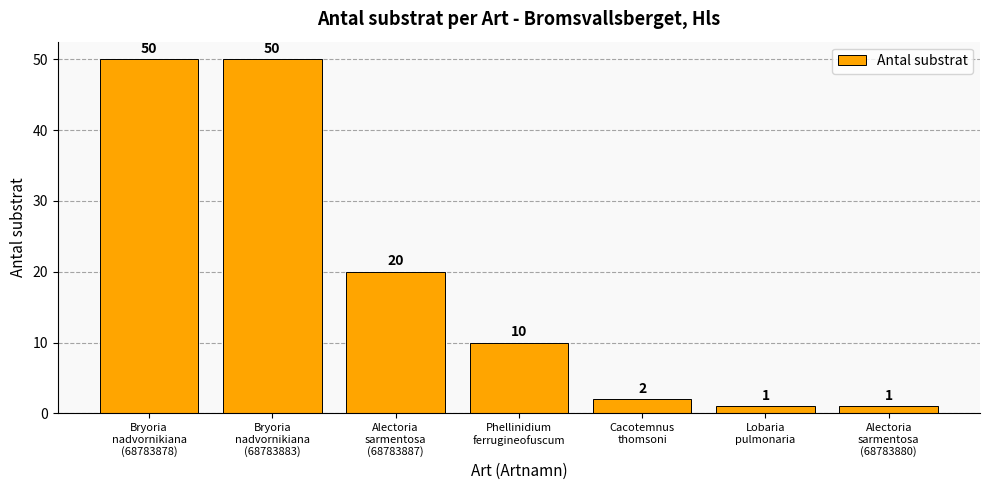

What position from the left is Alectoria
sarmentosa
(68783887)?

3